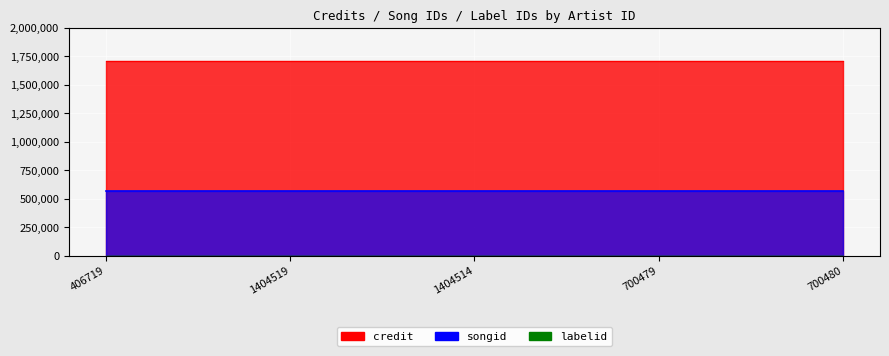

Read the songid value at 700479.

570173